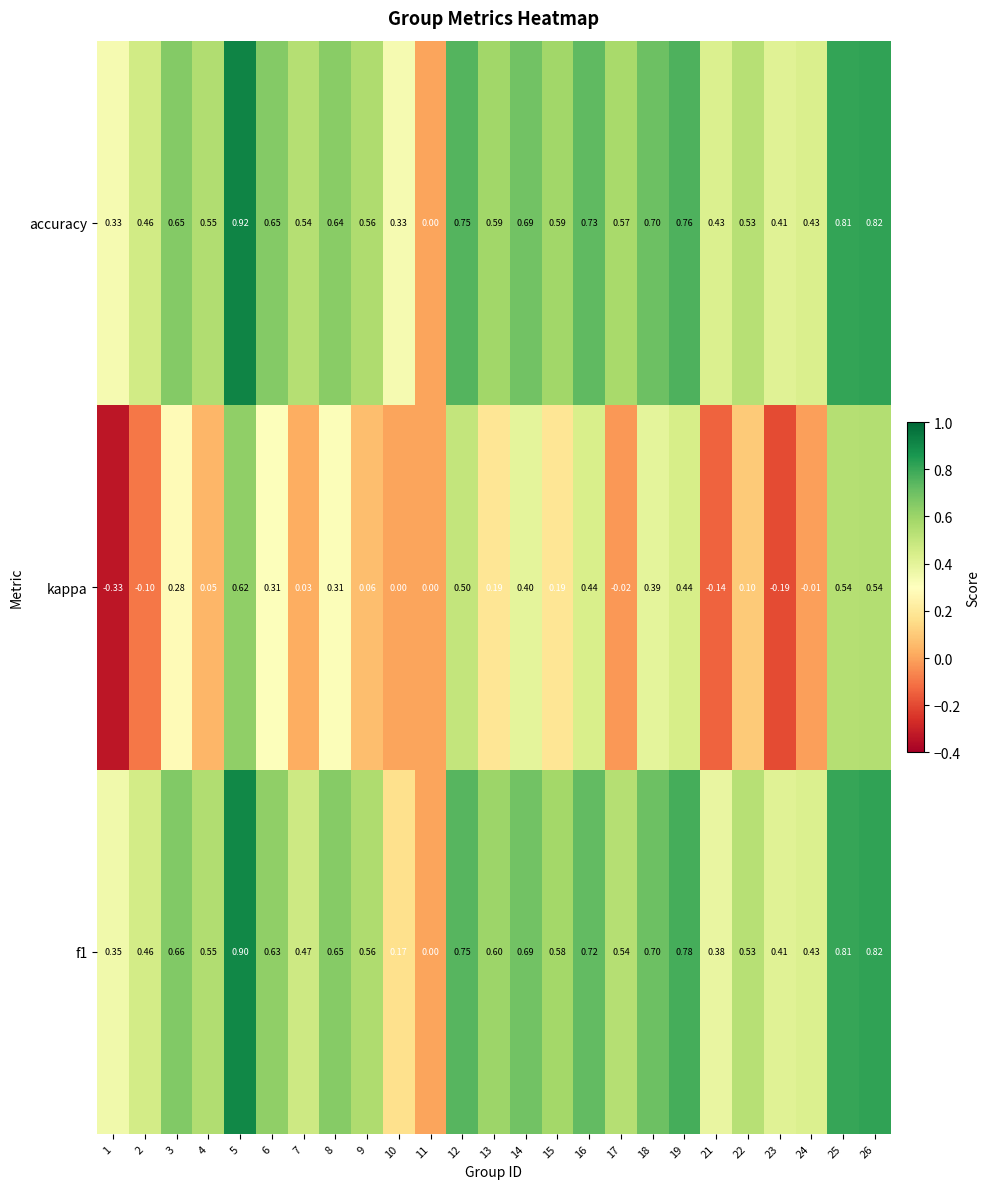

Is the value of accuracy at 6 greater than the value of f1 at 9?

Yes